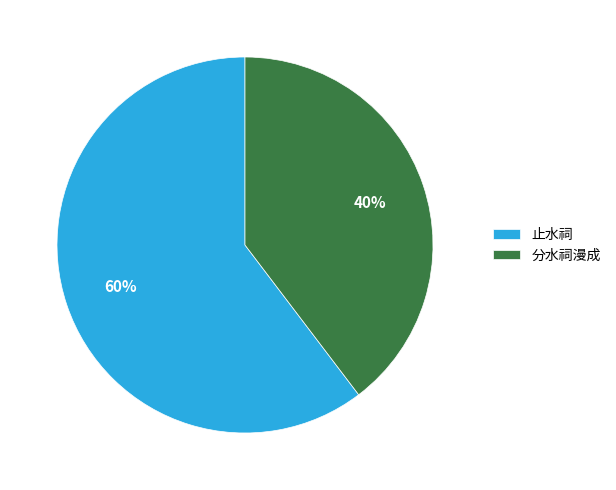

Do 分水祠漫成 and 止水祠 together represent more than half of the pie?

Yes